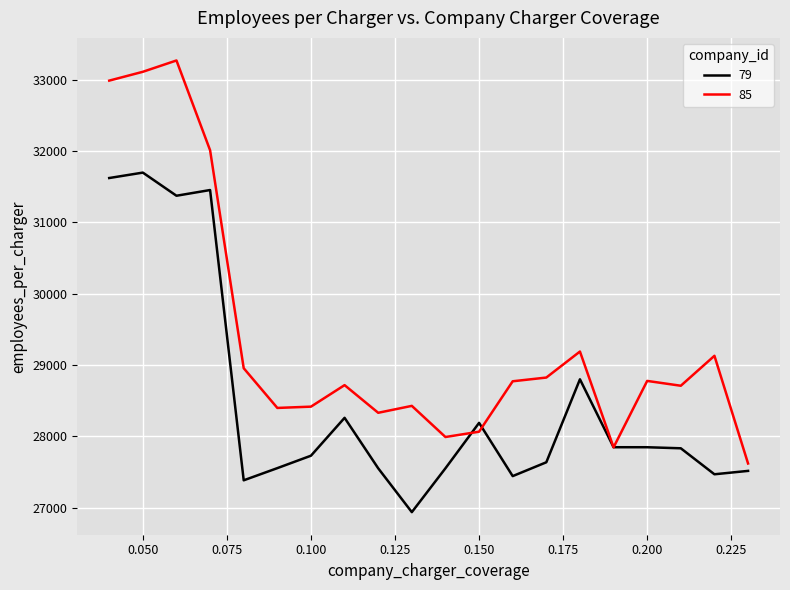

Which series has the largest total across all categories?

85